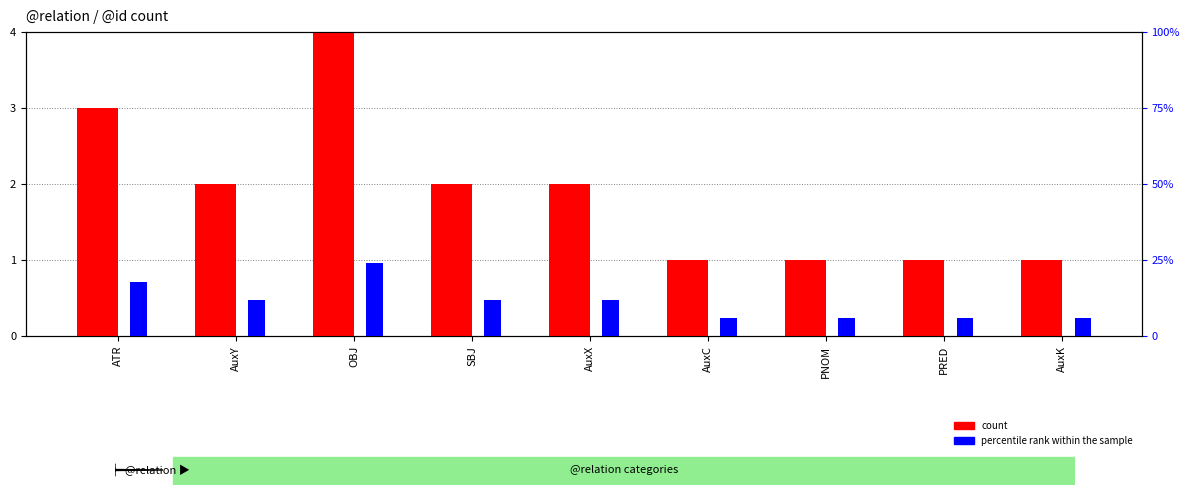

What are all the series names shown in the legend?

count, percentile rank within the sample